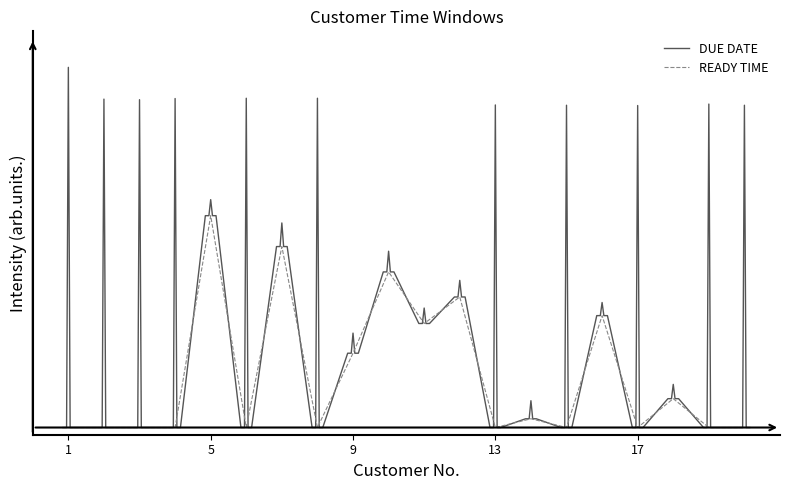

The value at 14 is 0.0. True or false?

True